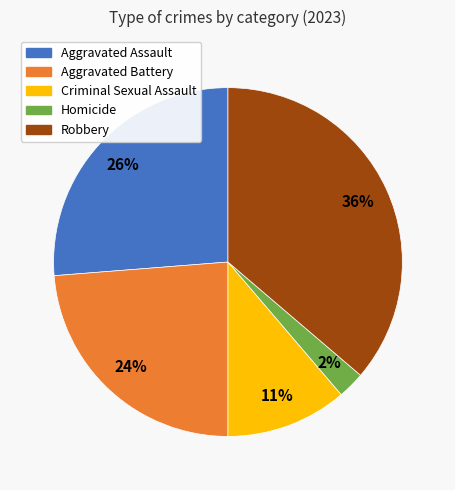

How many slices are in this pie chart?

5